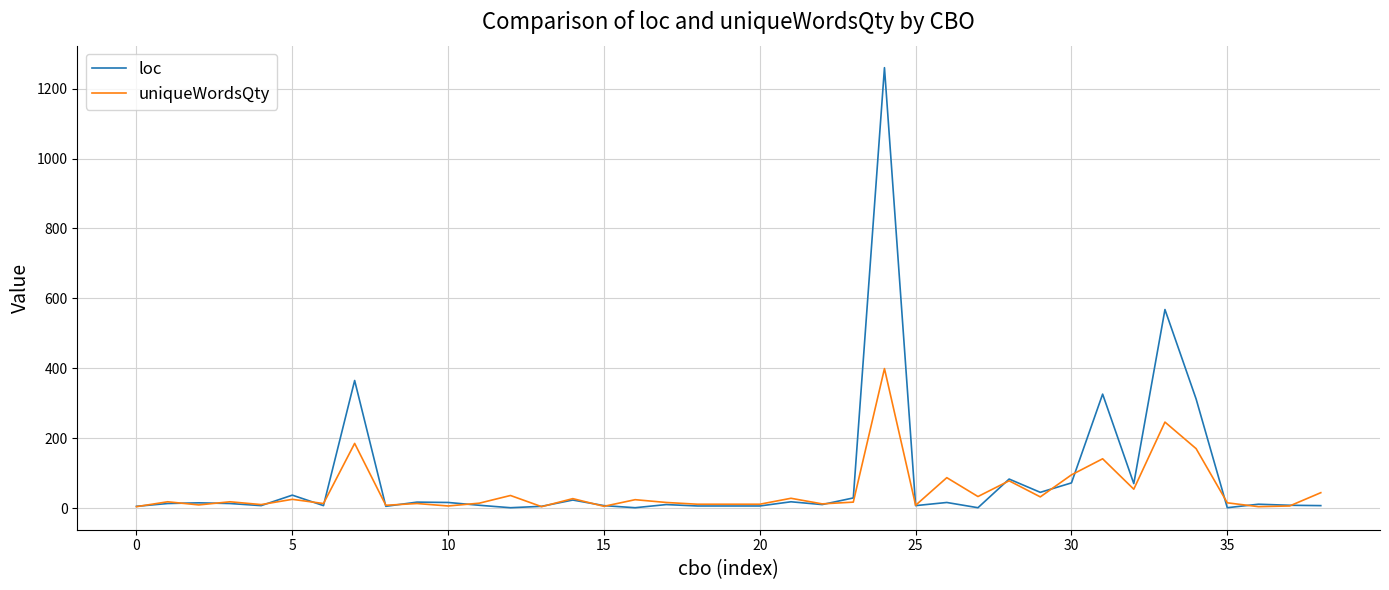

List the series in order of their peak value, highest first.

loc, uniqueWordsQty